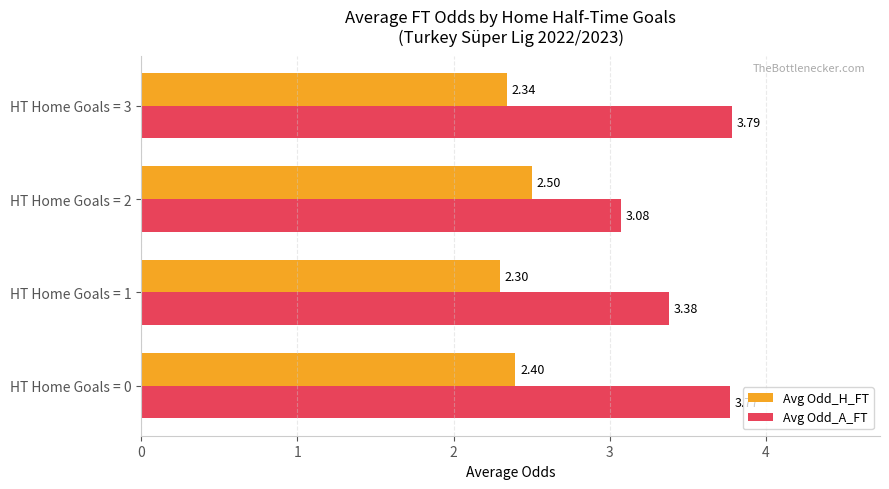

At which label does Avg Odd_H_FT reach its minimum?

HT Home Goals = 1